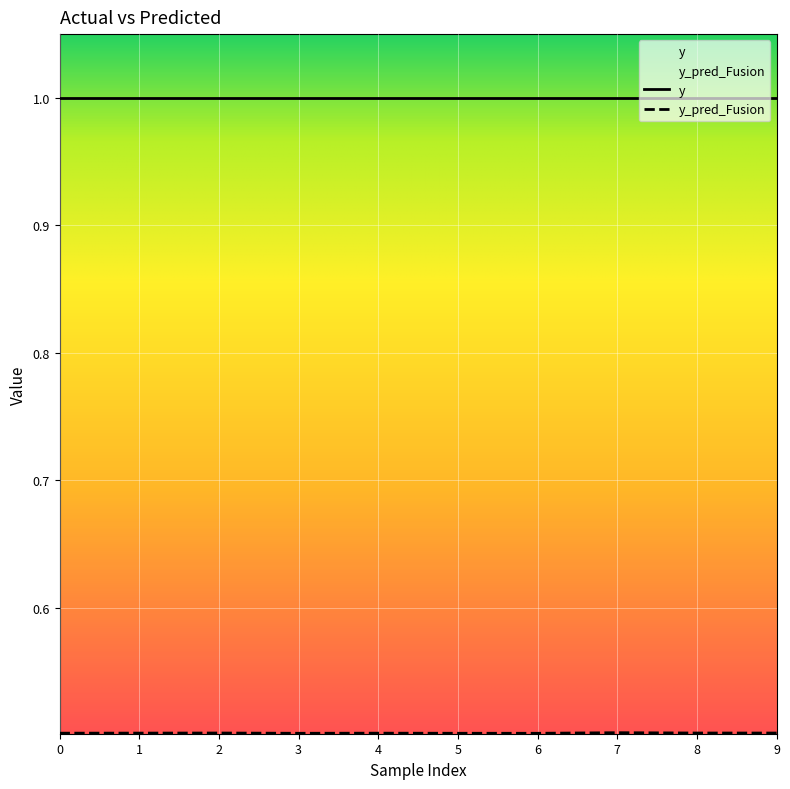

Is it true that the value at 2 is 0.5?

True